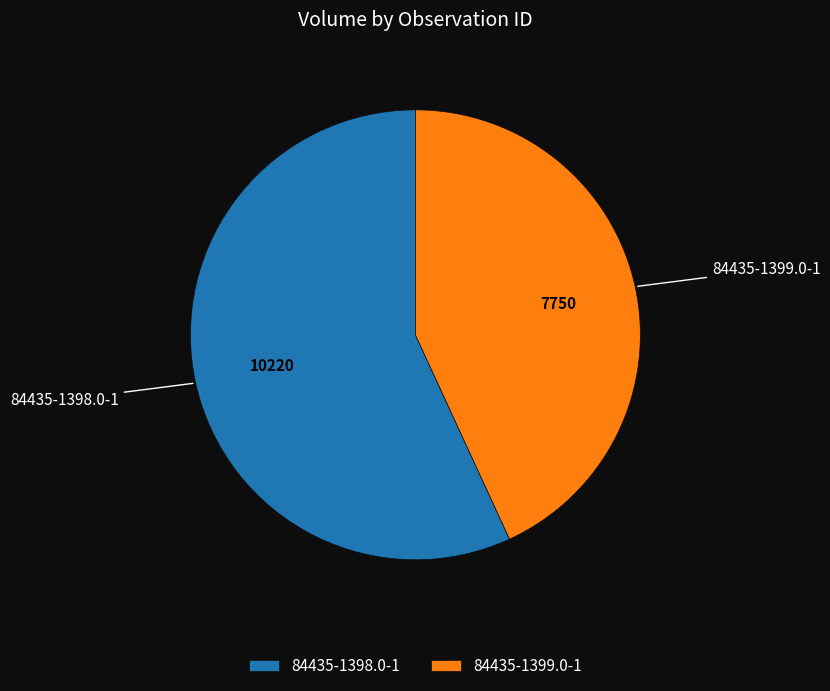

Do 84435-1398.0-1 and 84435-1399.0-1 together represent more than half of the pie?

Yes